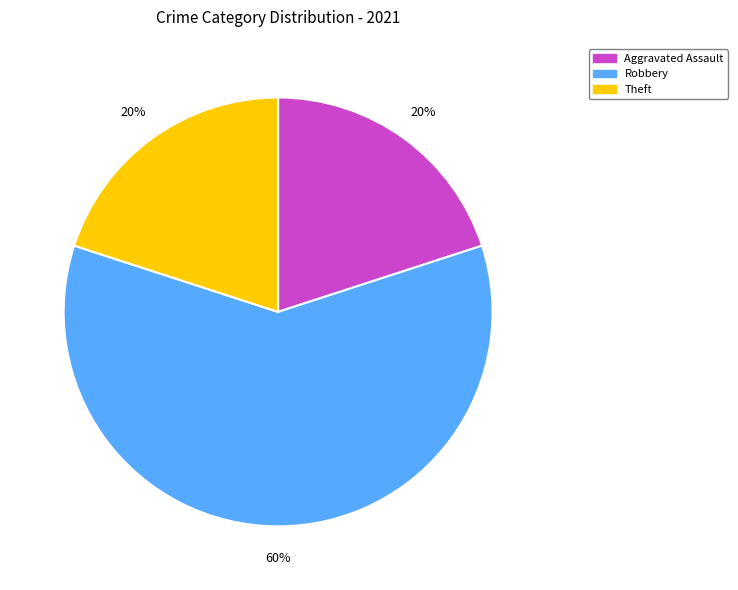

To the nearest percent, what is the average slice percentage?

33%